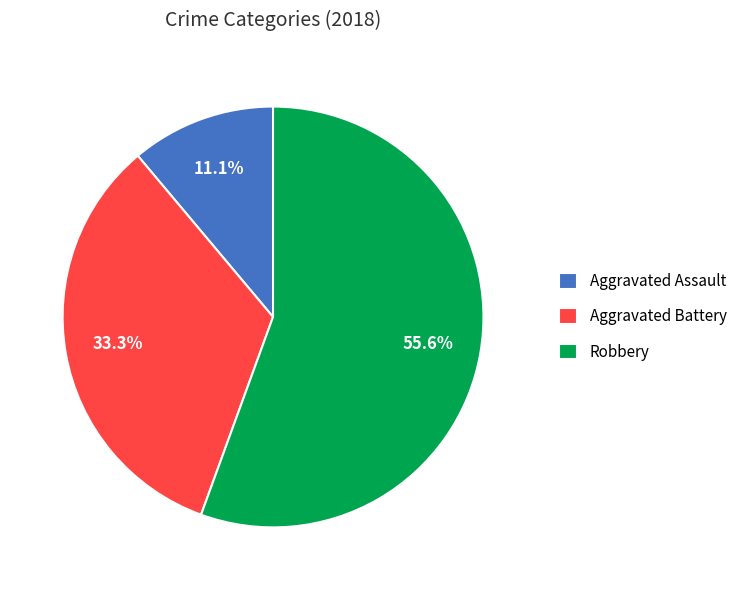

Which slice is the largest?

Robbery